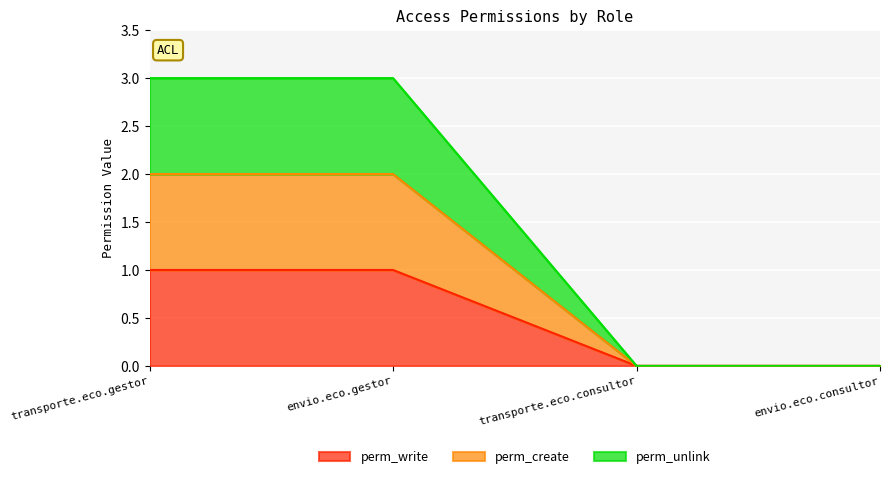

Does the chart display data point markers on the line(s)?

No